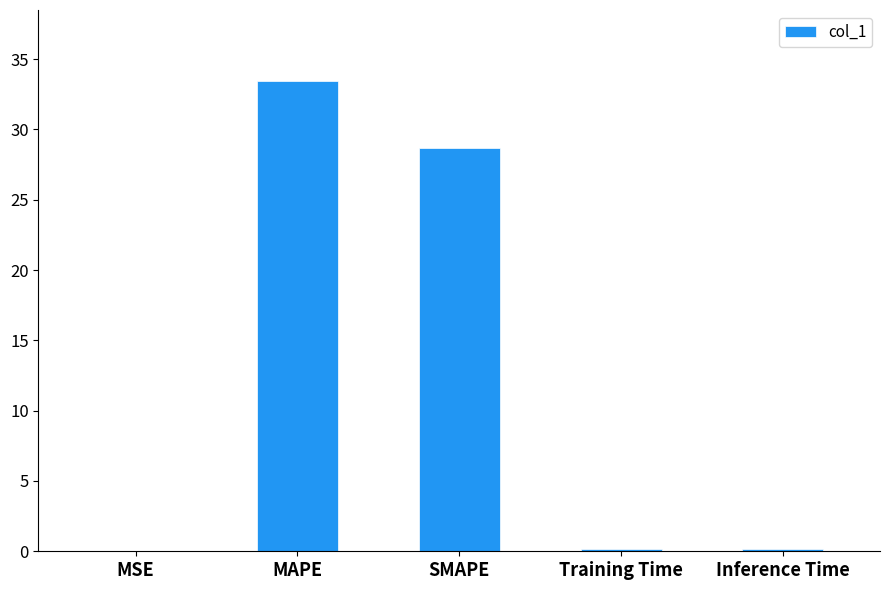

At which category does the chart reach its peak across all series?

MAPE